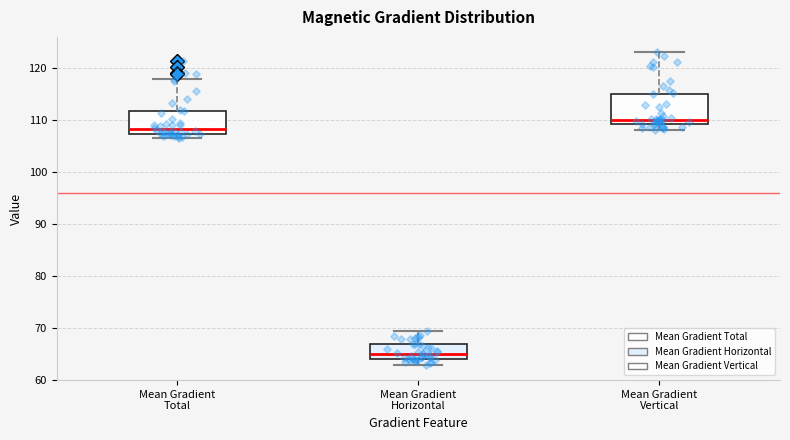

Reading left to right, transcribe this box plot: for each box, give where its median line is, the range the box spans, and where its two whiskers end, as read against the y-axis. The values are not printed on the chart, so give them approximately, as read against the axis.

Mean Gradient Total: median 108, box 107 to 112, whiskers 107 (just below the box's lower edge) to 118
Mean Gradient Horizontal: median 65, box 64 to 67, whiskers 63 to 69
Mean Gradient Vertical: median 110, box 109 to 115, whiskers 108 to 123